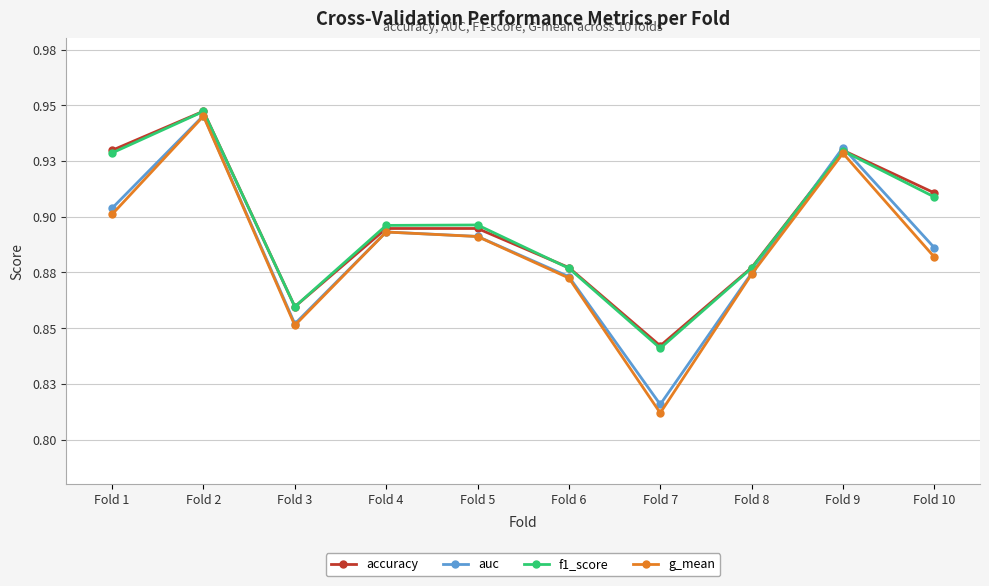

After their last crossing, which series has the higher values: accuracy or auc?

accuracy